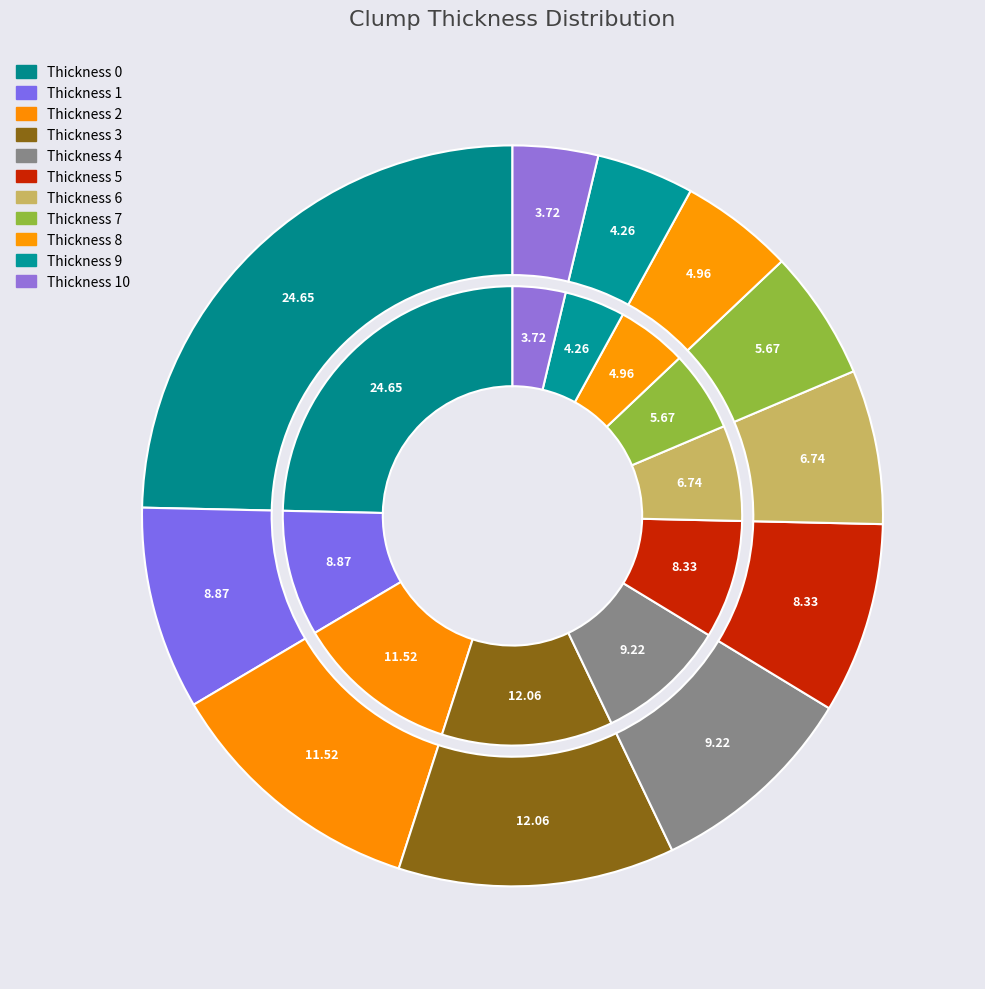

Which category has the smallest portion of the pie?

10